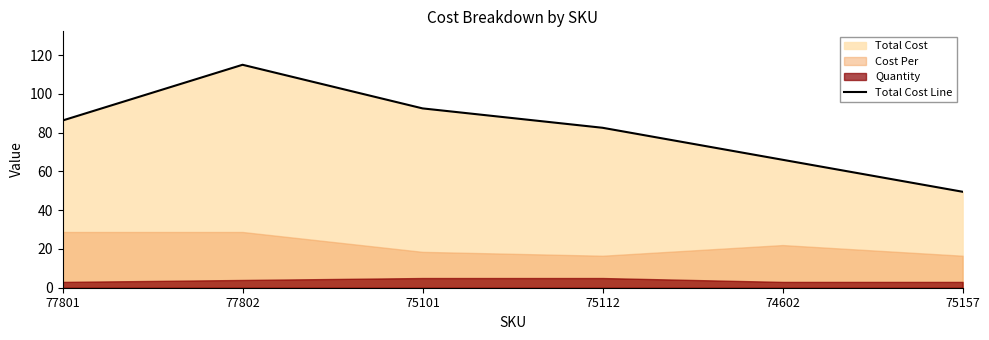

At which category does the data reach its first local peak?

77802